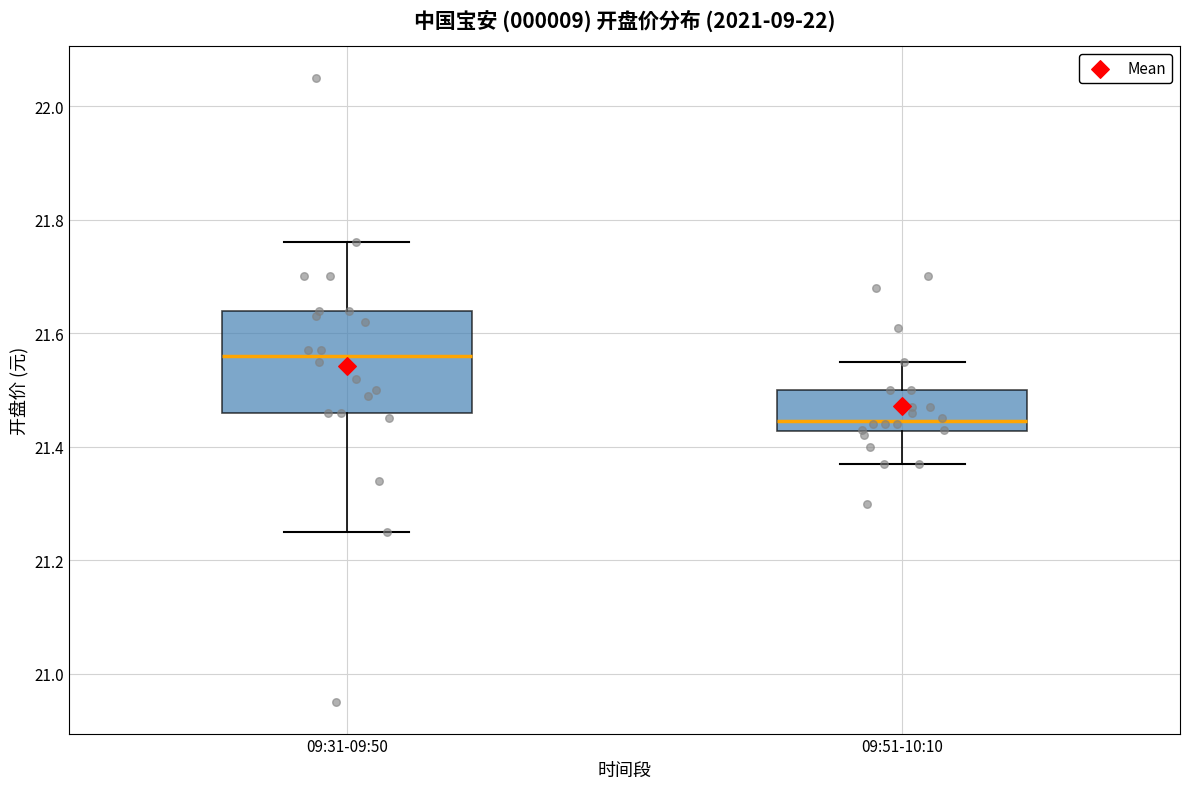

Where is the upper edge of the box for 09:31-09:50 on the y-axis? The values are not printed on the chart, so give them approximately, as read against the axis.

21.64